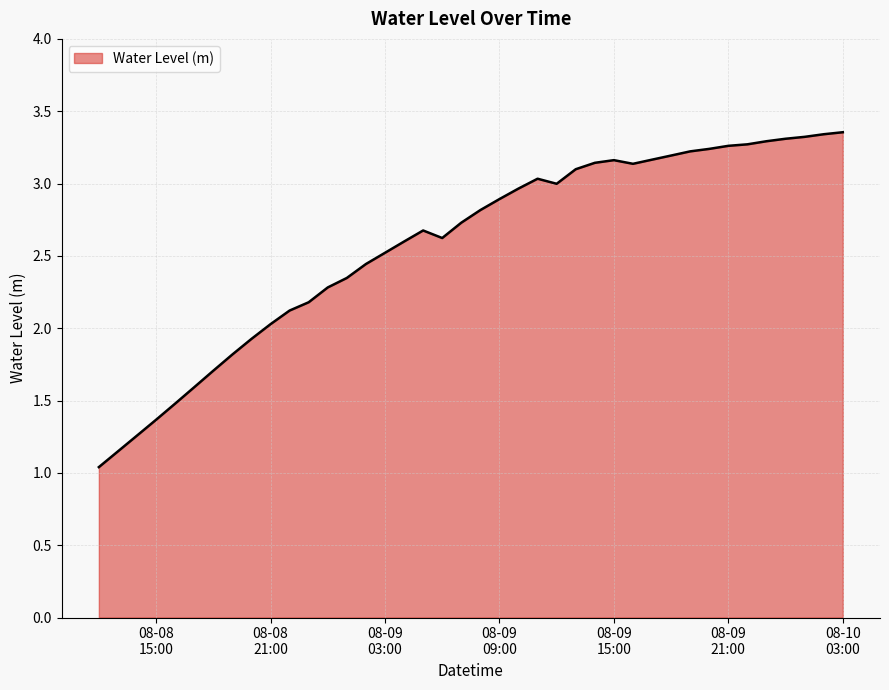

What is the smallest value displayed?

1.0